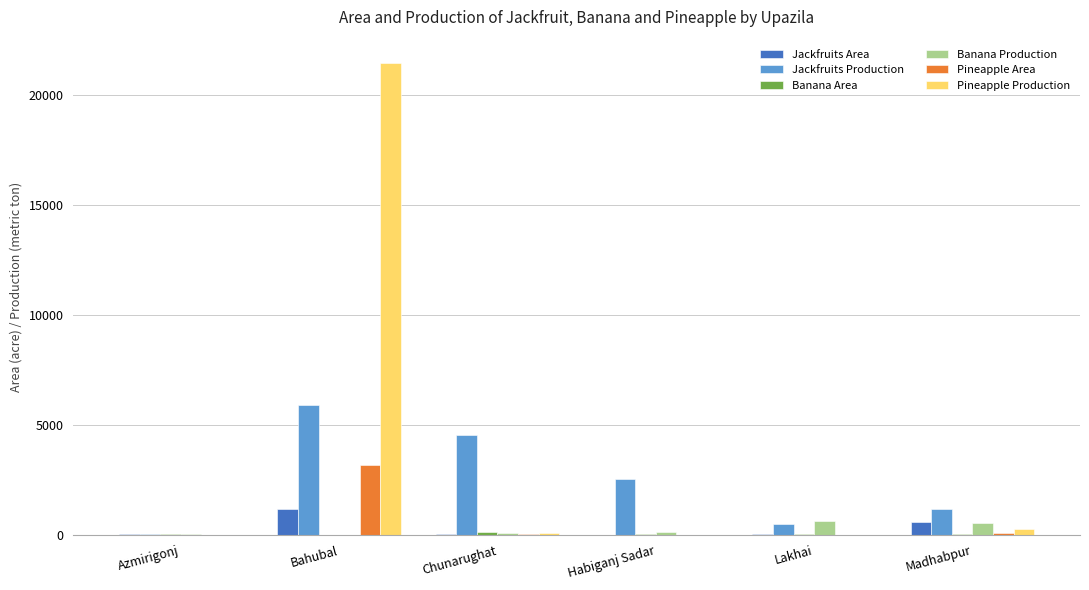

What is the total value across all series at Lakhai?

1124